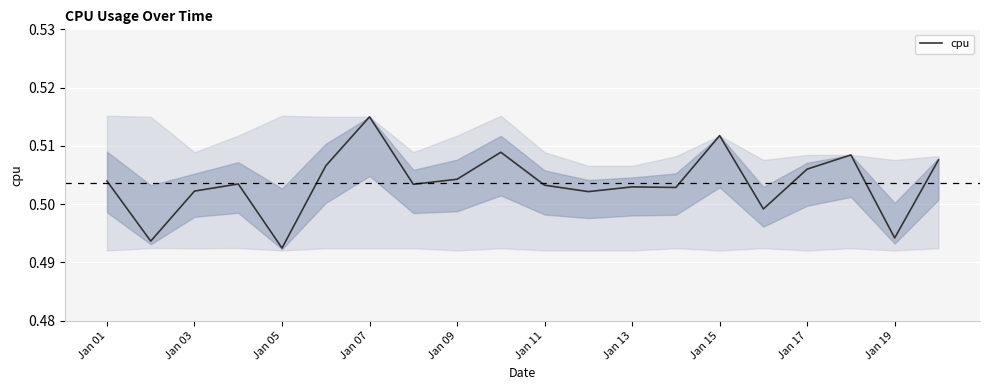

Is this an area chart (filled region under the line)?

No